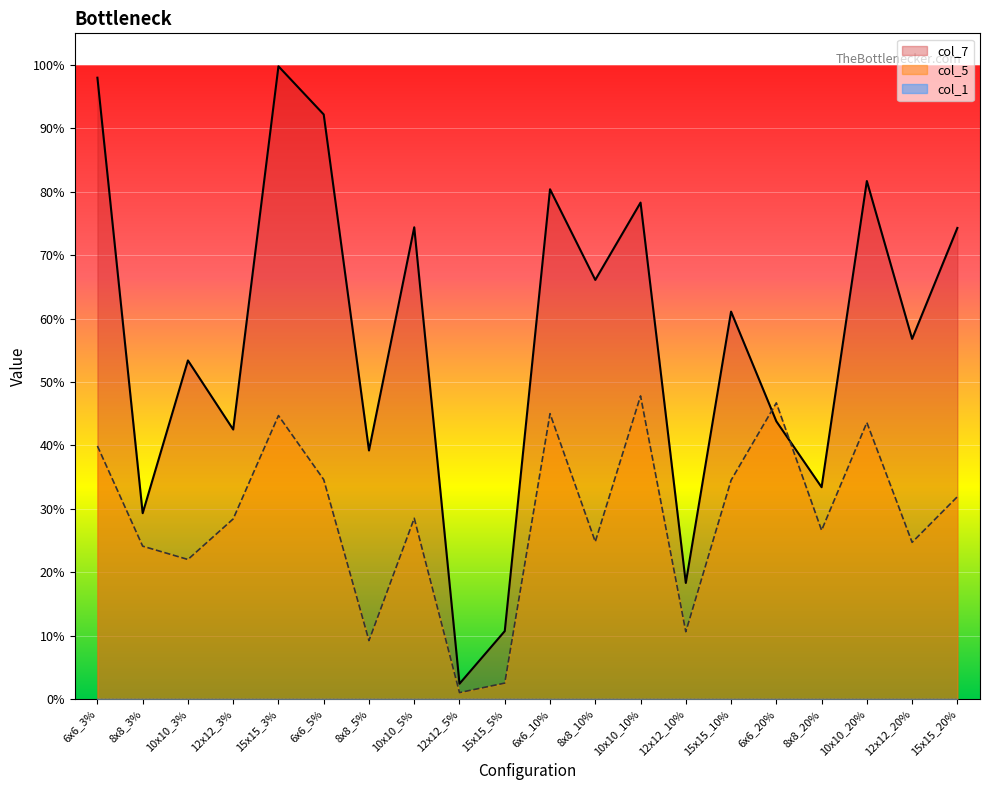

At which category does col_5 reach its first local valley?

10x10_3%